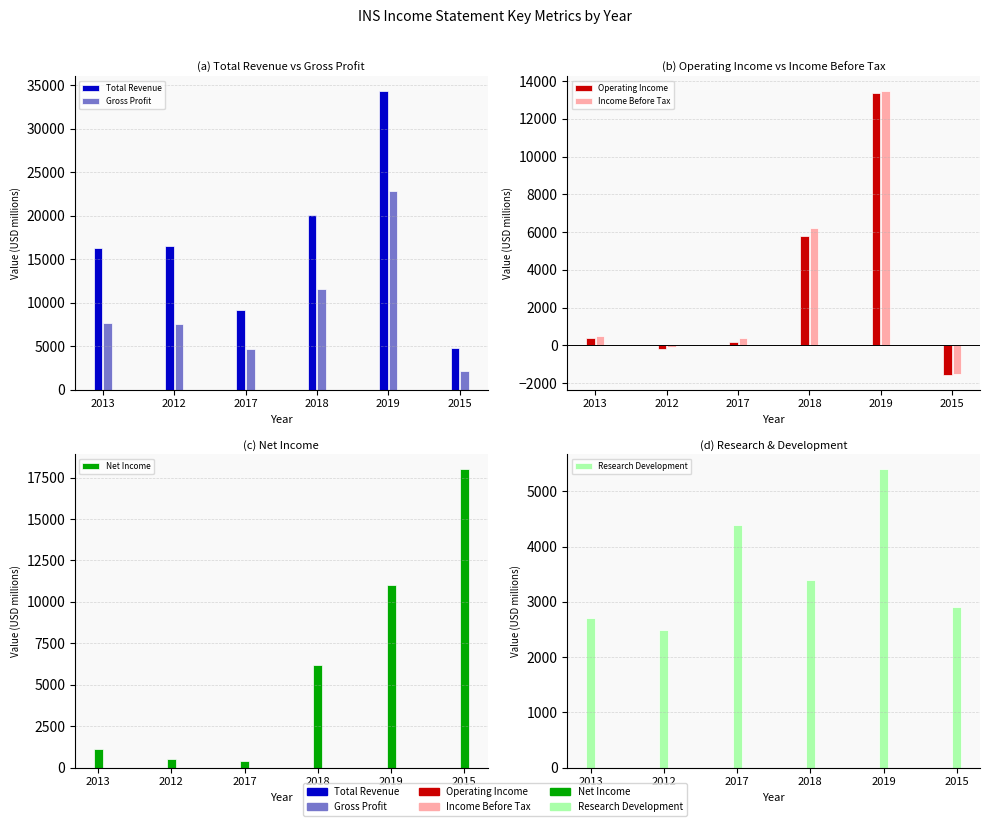

What is the approximate value of Gross Profit at 2015, to the nearest 100?

2200